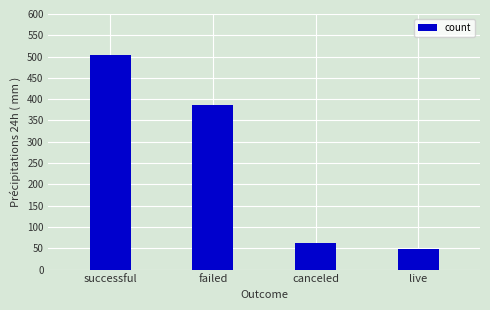

Between successful and canceled, which is larger?

successful